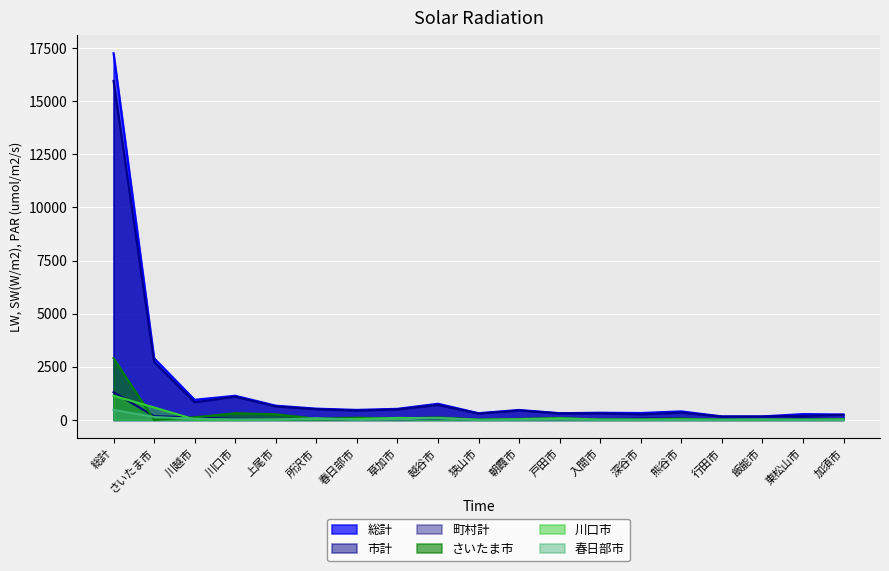

At which label does 町村計 reach its minimum?

飯能市